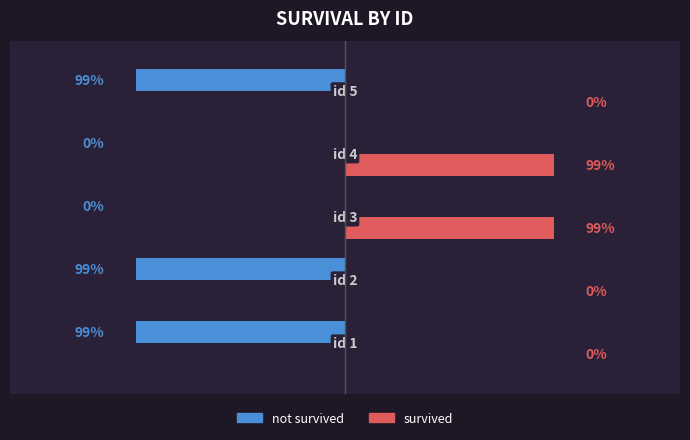

Which series has the largest range (max minus min)?

survived